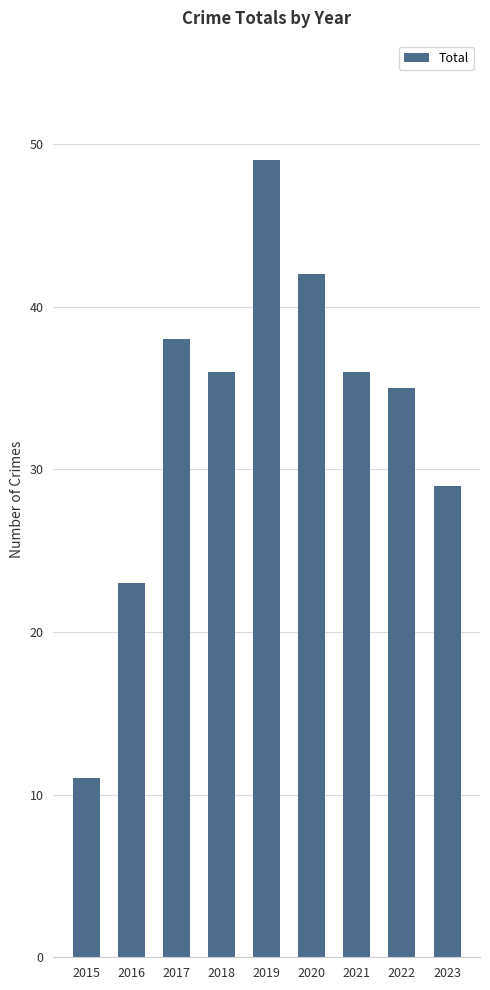

Read the value at 2022.

35